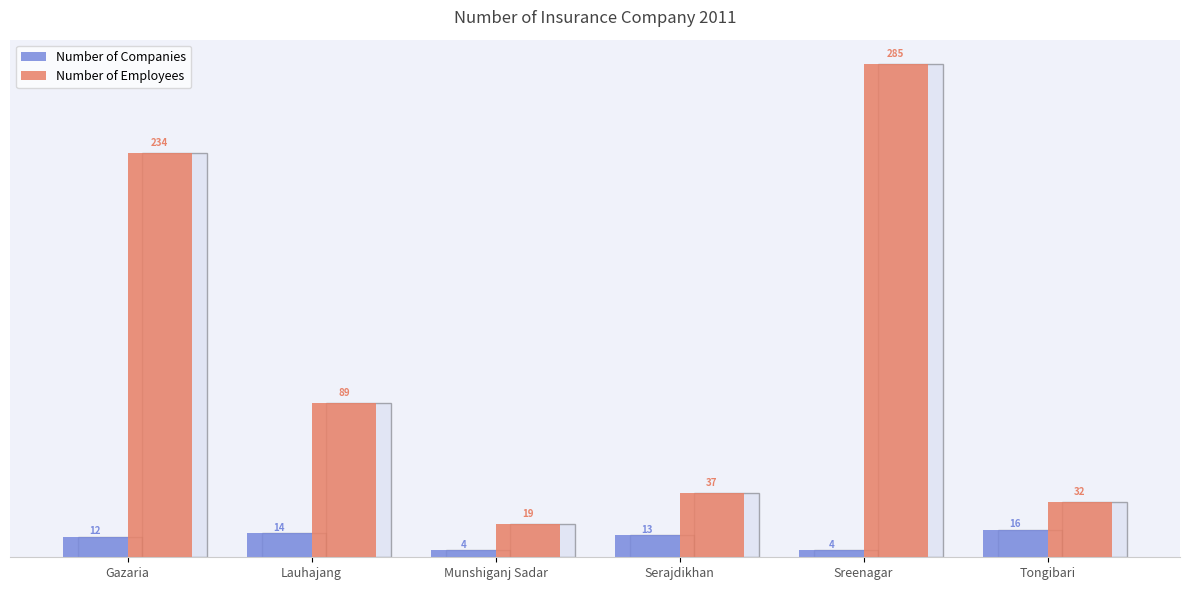

What is the difference between the Number of Companies values at Lauhajang and Munshiganj Sadar?

10